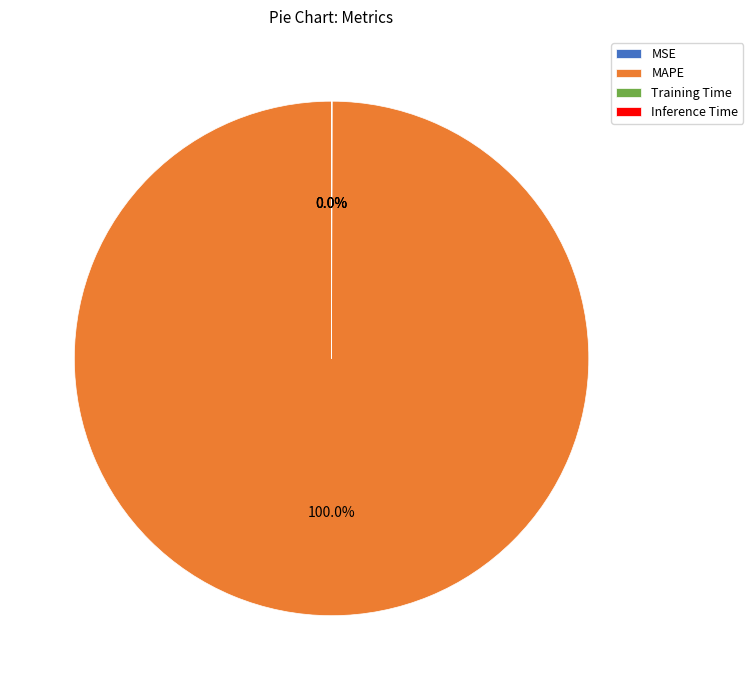

Is there any slice that represents more than half of the pie?

Yes